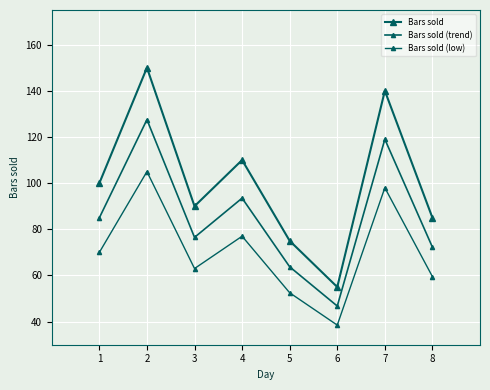

Is it true that Bars sold (trend) equals 76.5 at 3?

True